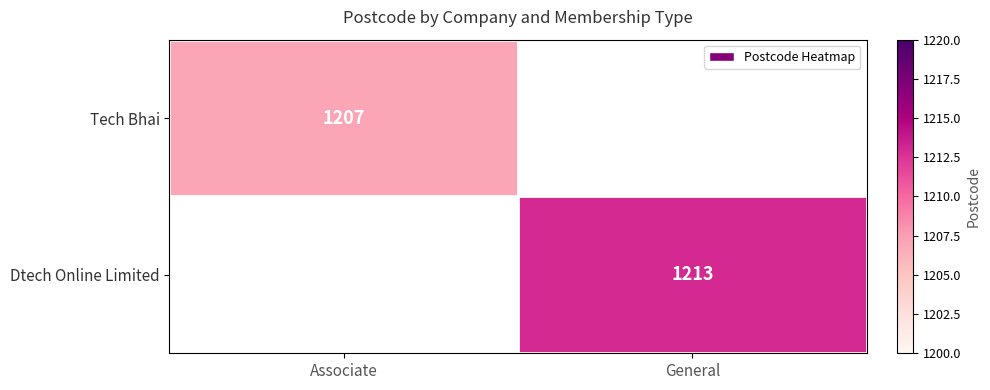

At how many categories does at least one series exceed 1211?

1